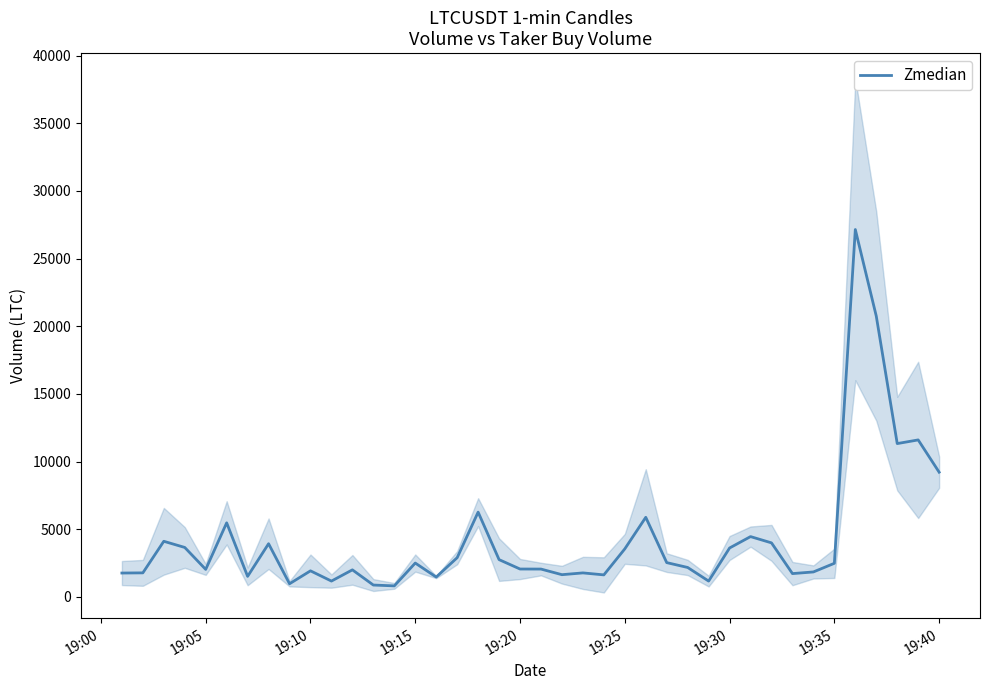

What is the highest value of the Zmedian series?

27150.5